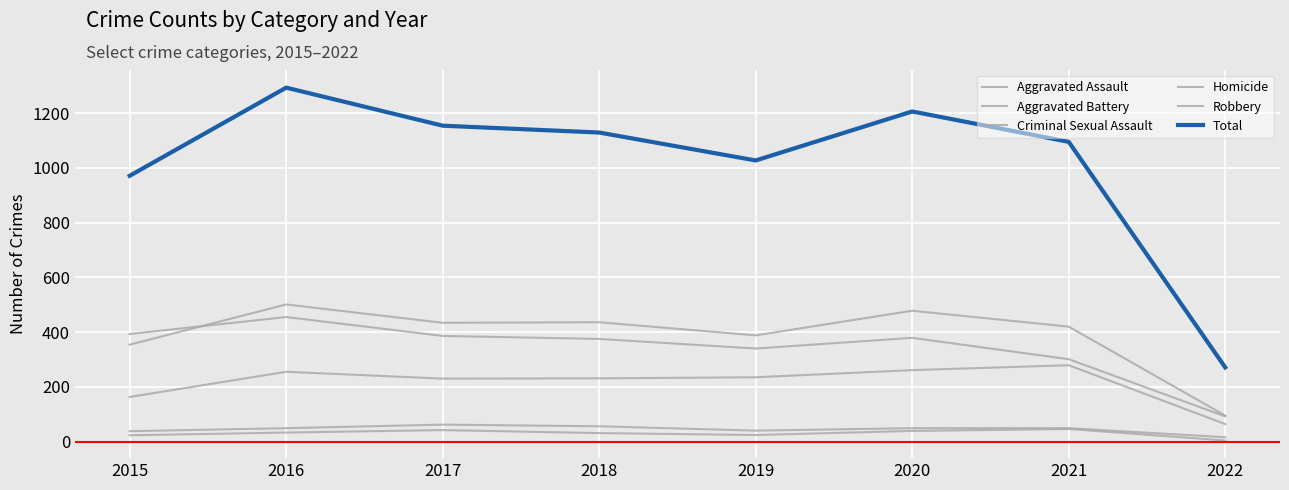

Reading left to right, list all the values displayed in this chart.

Aggravated Assault: 163	255	230	231	235	261	279	64
Aggravated Battery: 354	501	434	436	388	478	420	95
Criminal Sexual Assault: 38	49	62	56	40	49	49	16
Homicide: 23	33	42	31	24	39	46	4
Robbery: 393	455	386	375	340	379	301	92
Total: 971	1293	1154	1129	1027	1206	1095	271